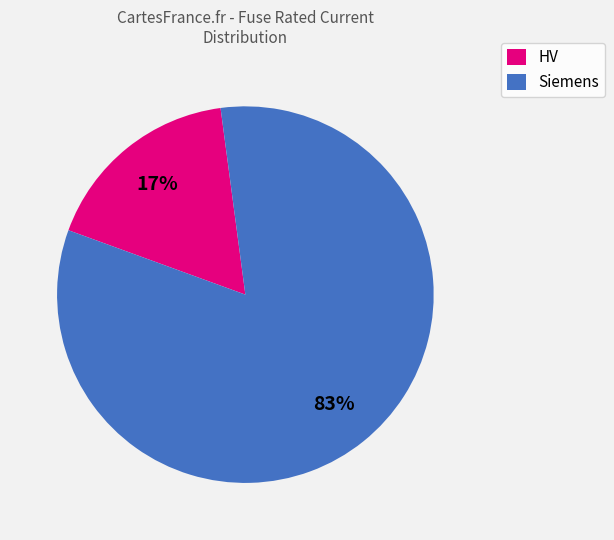

Which slice is the smallest?

HV